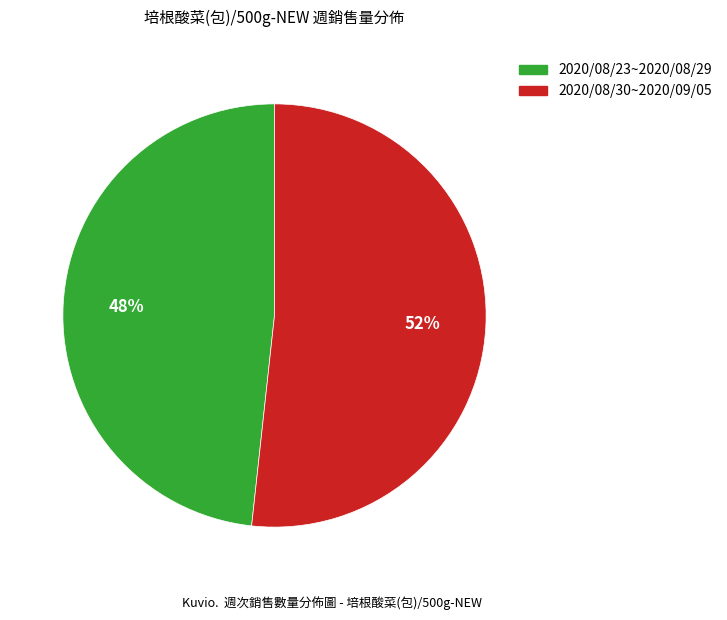

Which category accounts for the majority?

2020/08/30~2020/09/05